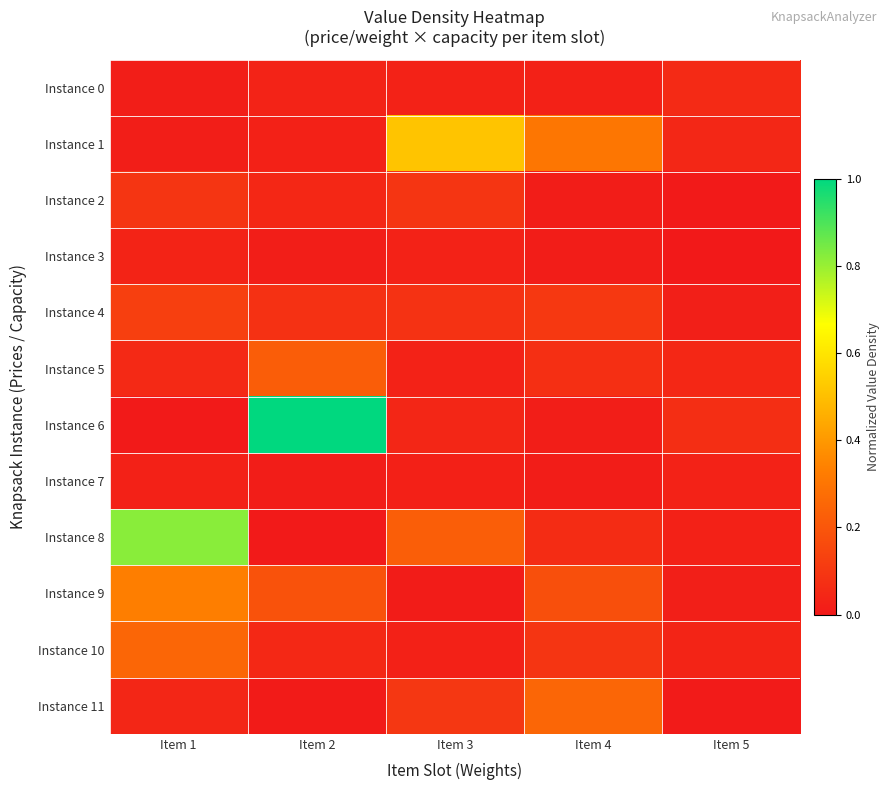

Between Item 3 and Item 4, which series saw the biggest shift?

Instance 1